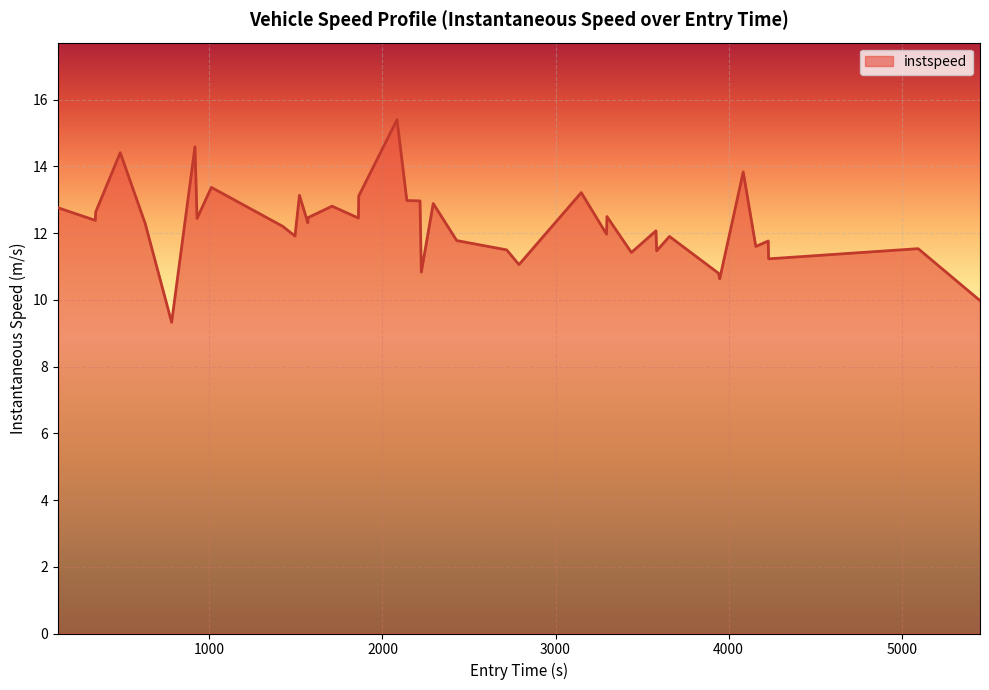

What is the difference between the maximum and minimum values?

6.1